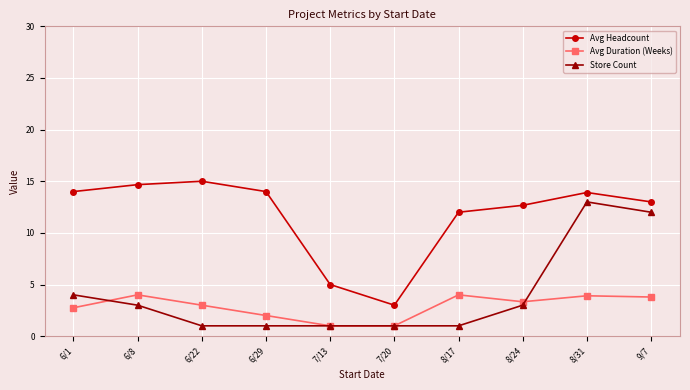

The value of Avg Headcount at 9/7 is 13.0. True or false?

True